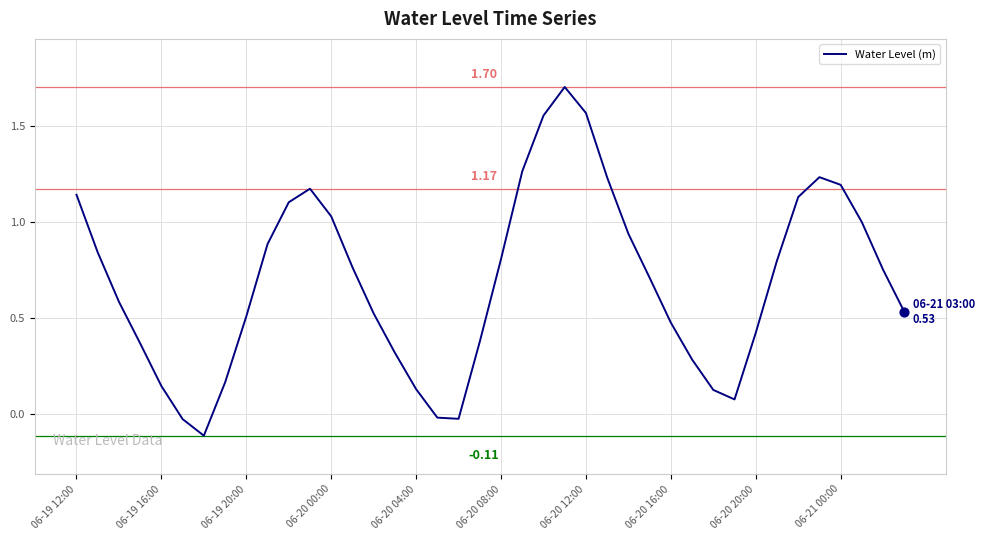

What is the difference between the maximum and minimum values?

1.8